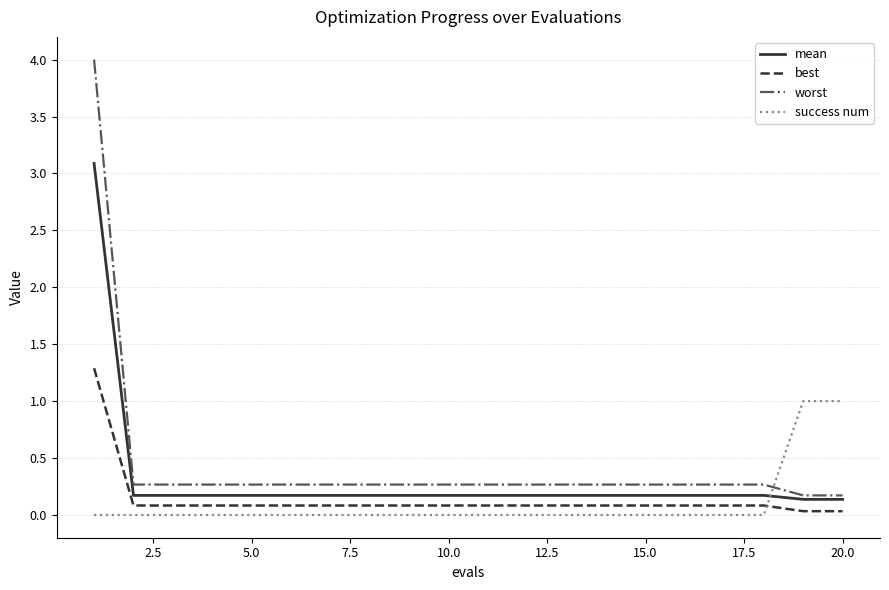

After their last crossing, which series has the higher values: success num or mean?

success num